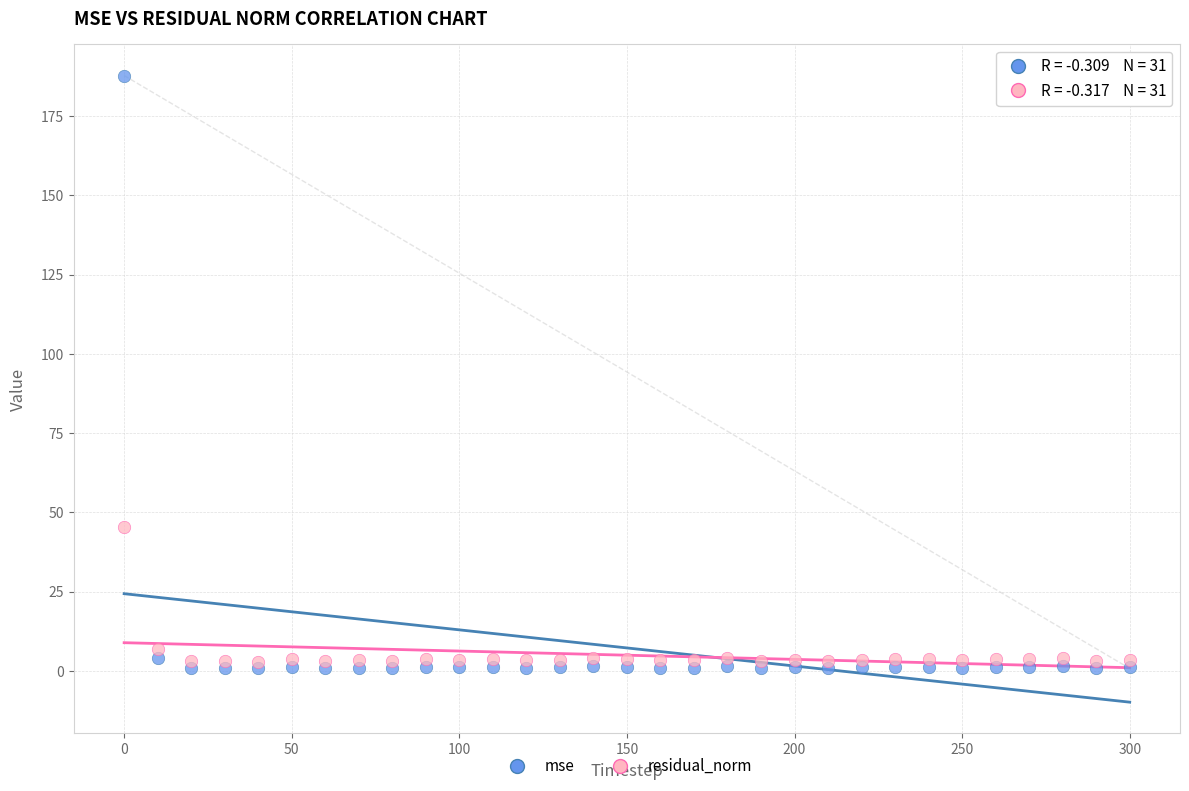

In the residual_norm series, what Y value is closest to 24?

6.8